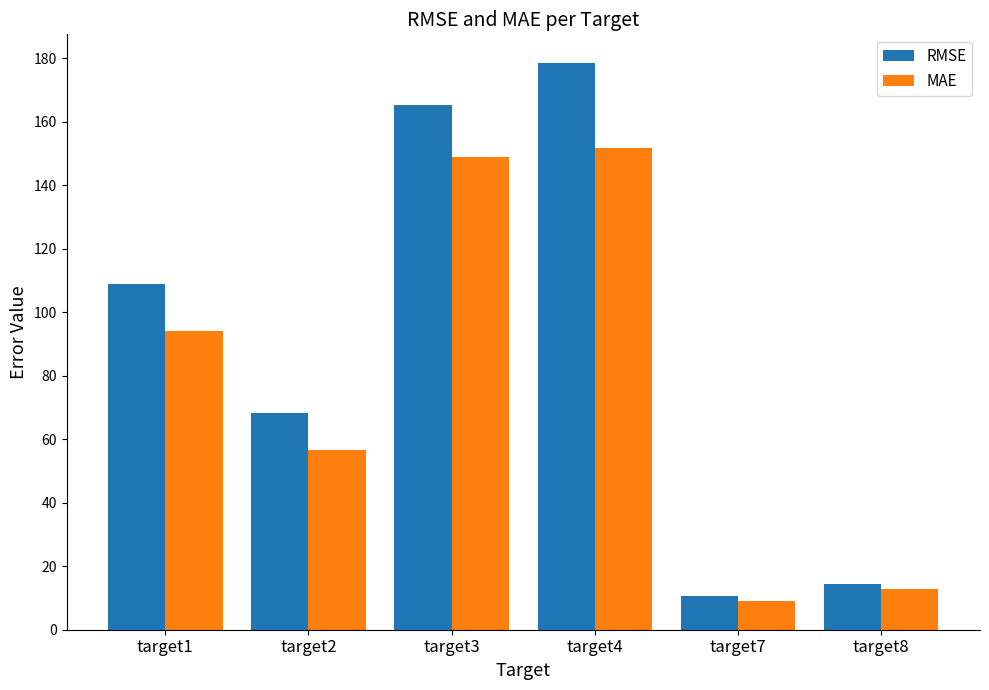

Reading left to right, transcribe all the data shown in this chart.

RMSE: 108.9	68.4	165.2	178.6	10.5	14.5
MAE: 93.9	56.5	149.0	151.9	9.1	12.9